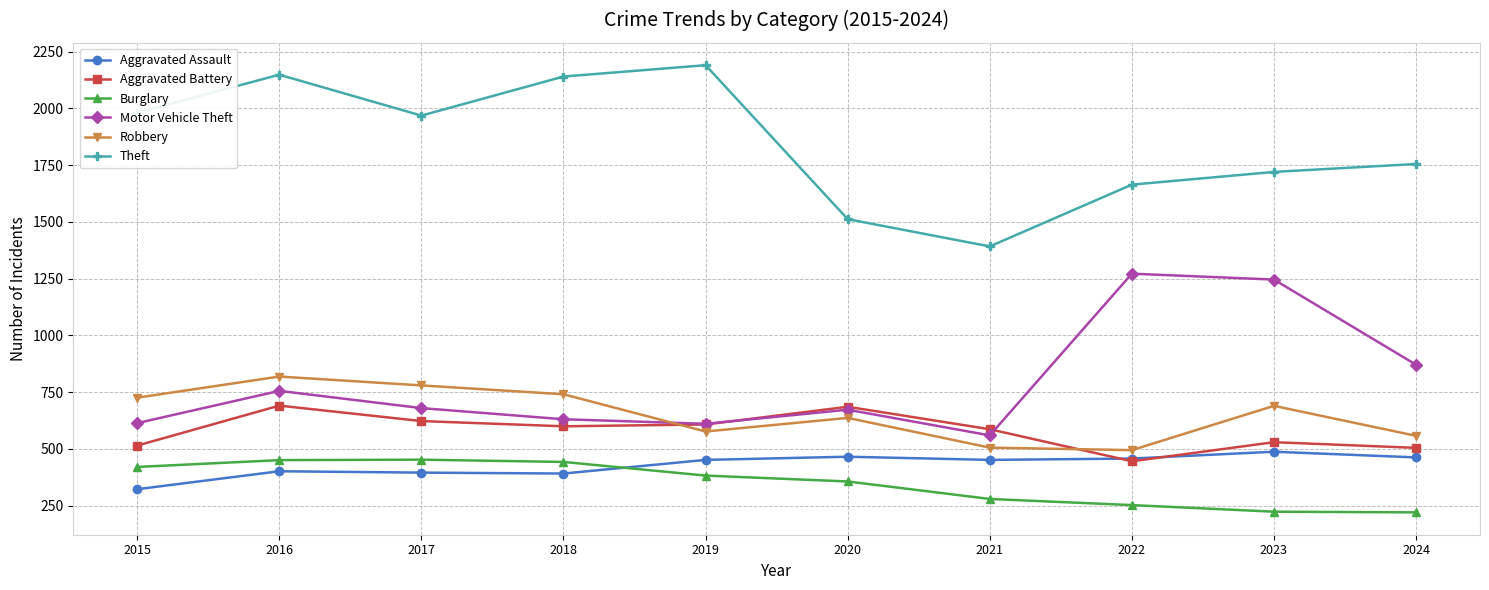

What is the value of the Aggravated Assault point at the 9th from the left?

488